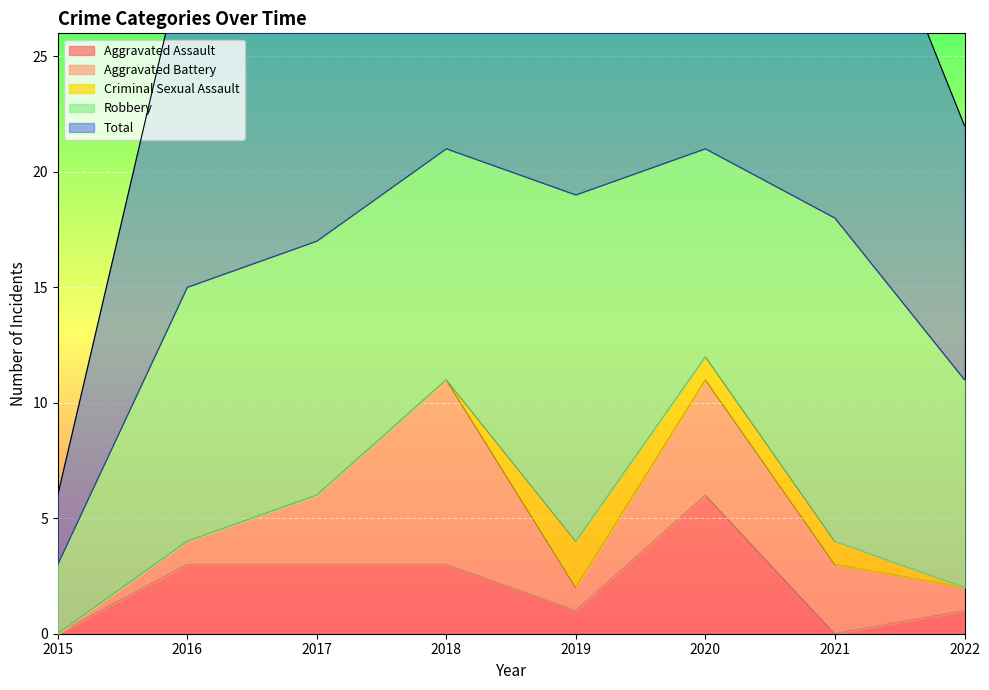

Between 2015 and 2018, which series saw the biggest shift?

Total